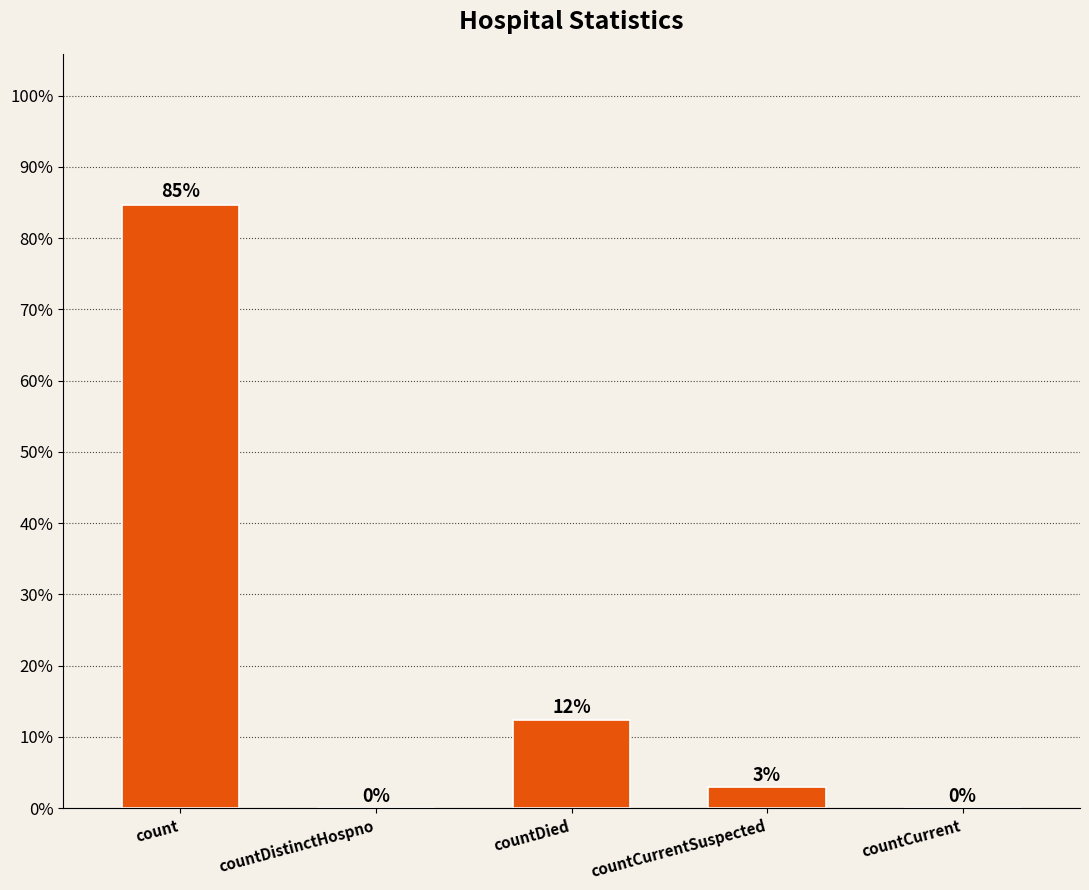

List the labels in order of value, largest first.

count, countDied, countCurrentSuspected, countDistinctHospno, countCurrent